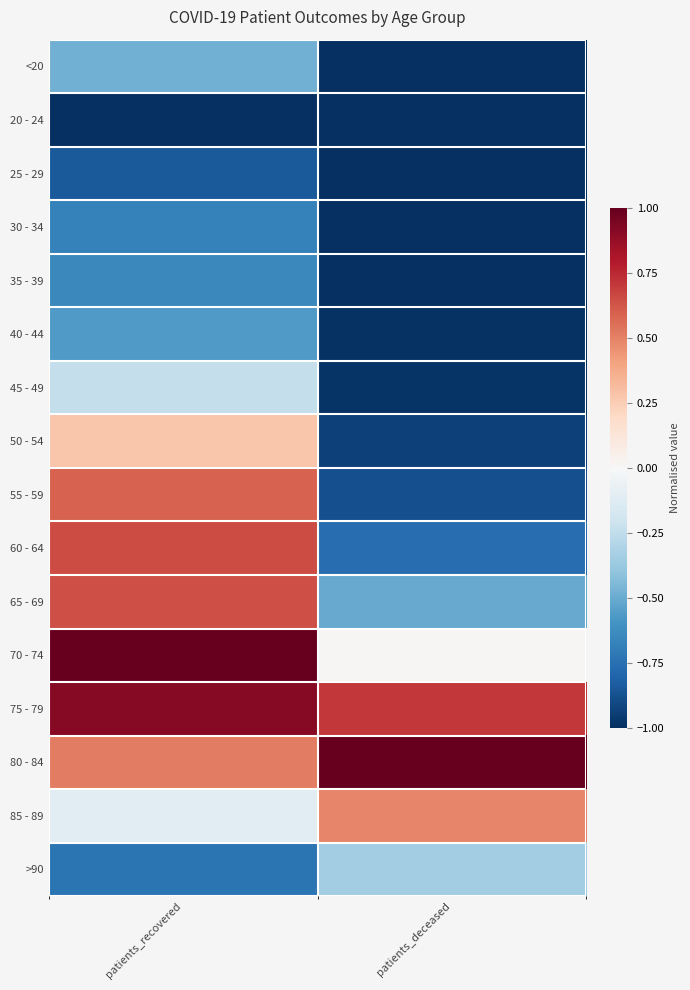

Reading right to left, list all the values displayed in this chart.

<20: patients_deceased=-1.0	patients_recovered=-0.5
20 - 24: patients_deceased=-1.0	patients_recovered=-1.0
25 - 29: patients_deceased=-1.0	patients_recovered=-0.8
30 - 34: patients_deceased=-1.0	patients_recovered=-0.7
35 - 39: patients_deceased=-1.0	patients_recovered=-0.6
40 - 44: patients_deceased=-1.0	patients_recovered=-0.6
45 - 49: patients_deceased=-1.0	patients_recovered=-0.2
50 - 54: patients_deceased=-0.9	patients_recovered=0.3
55 - 59: patients_deceased=-0.9	patients_recovered=0.6
60 - 64: patients_deceased=-0.8	patients_recovered=0.7
65 - 69: patients_deceased=-0.5	patients_recovered=0.6
70 - 74: patients_deceased=0.0	patients_recovered=1.0
75 - 79: patients_deceased=0.7	patients_recovered=0.9
80 - 84: patients_deceased=1.0	patients_recovered=0.5
85 - 89: patients_deceased=0.5	patients_recovered=-0.1
>90: patients_deceased=-0.3	patients_recovered=-0.7